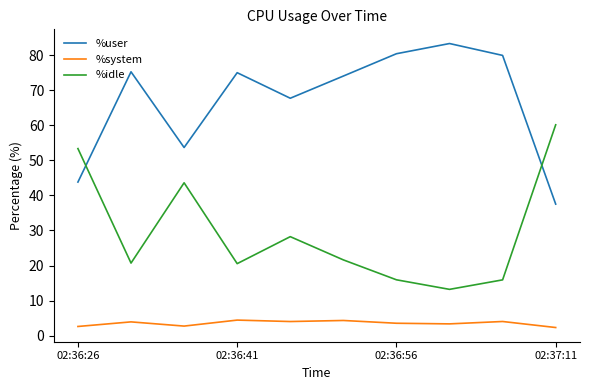

True or false: %user and %idle intersect in this chart.

True